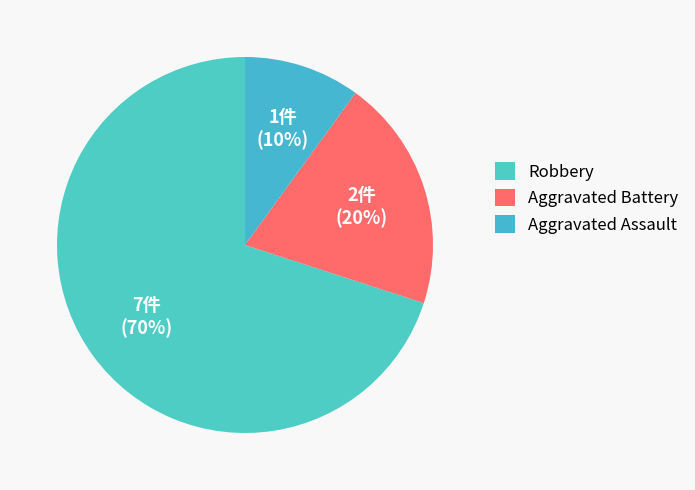

Which slice is the smallest?

Aggravated Assault